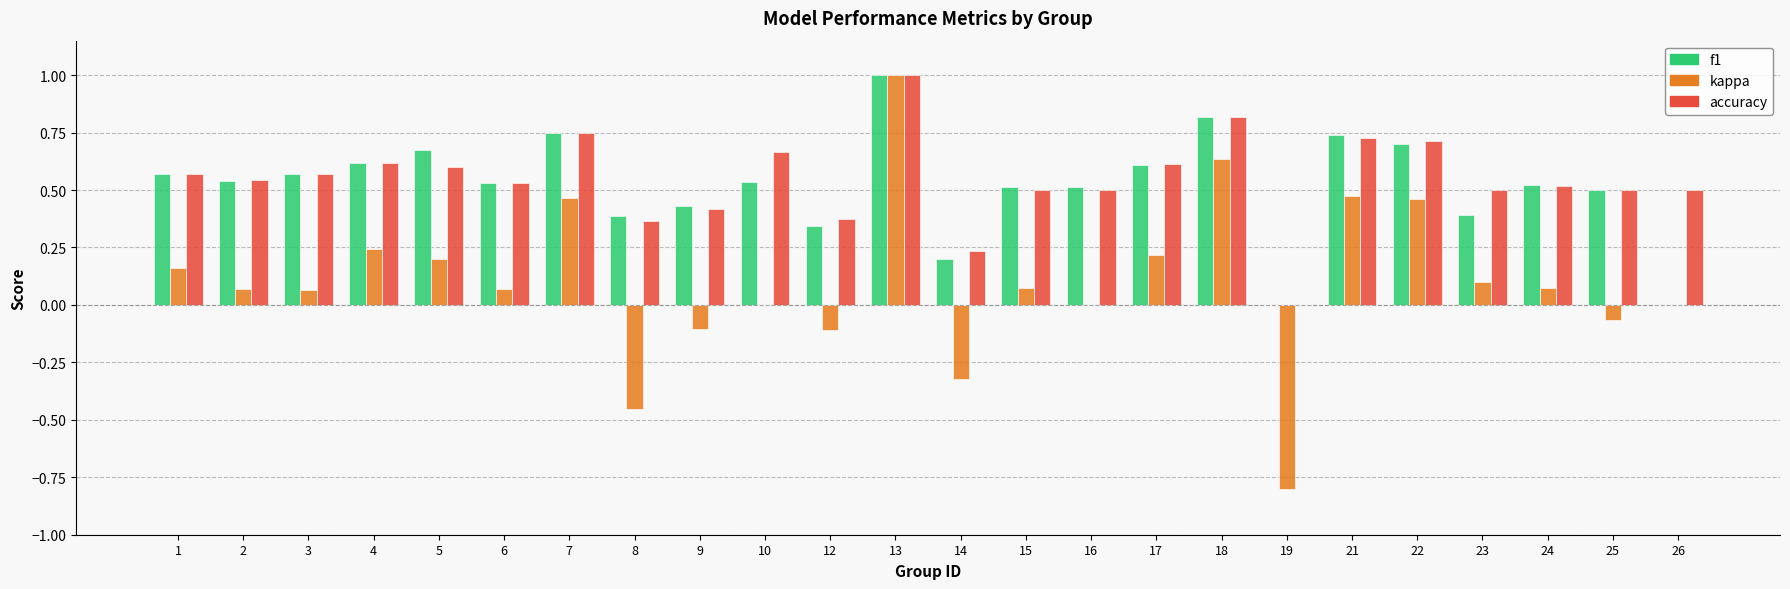

Which series changed the most between 12 and 14?

kappa